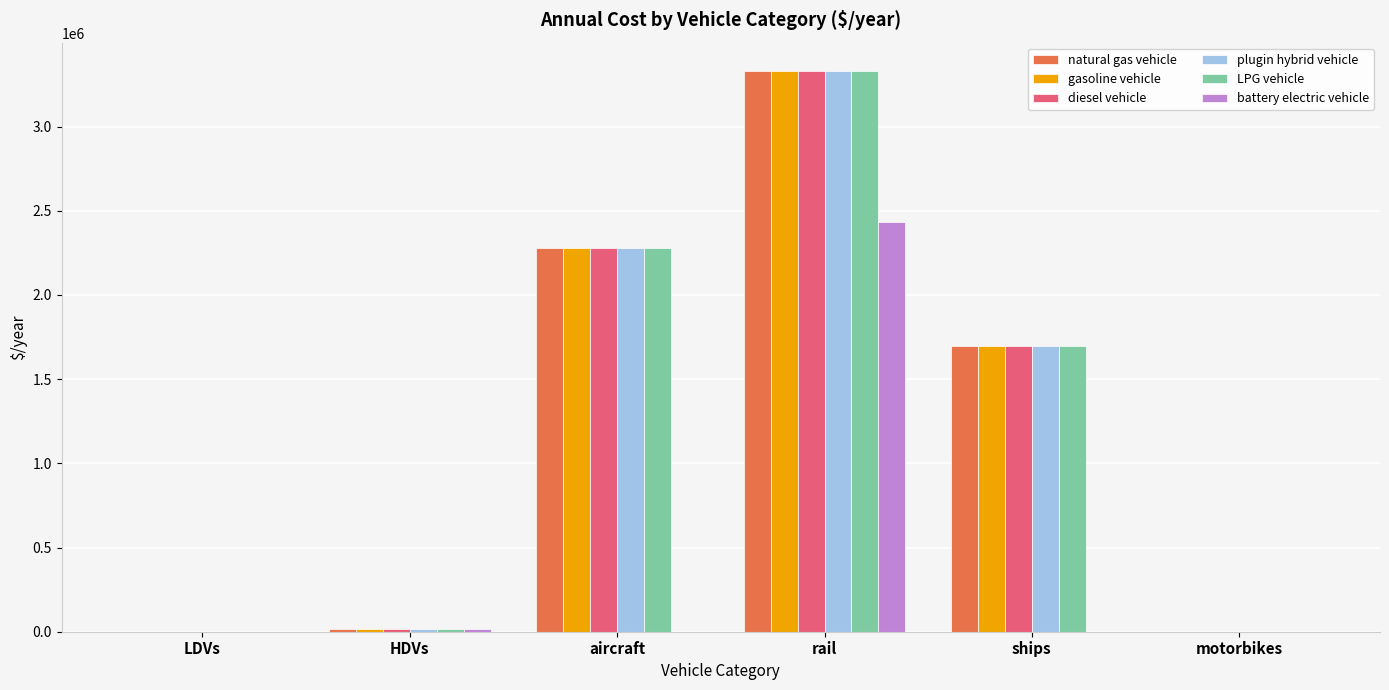

The value of diesel vehicle at motorbikes is 0.0. True or false?

True